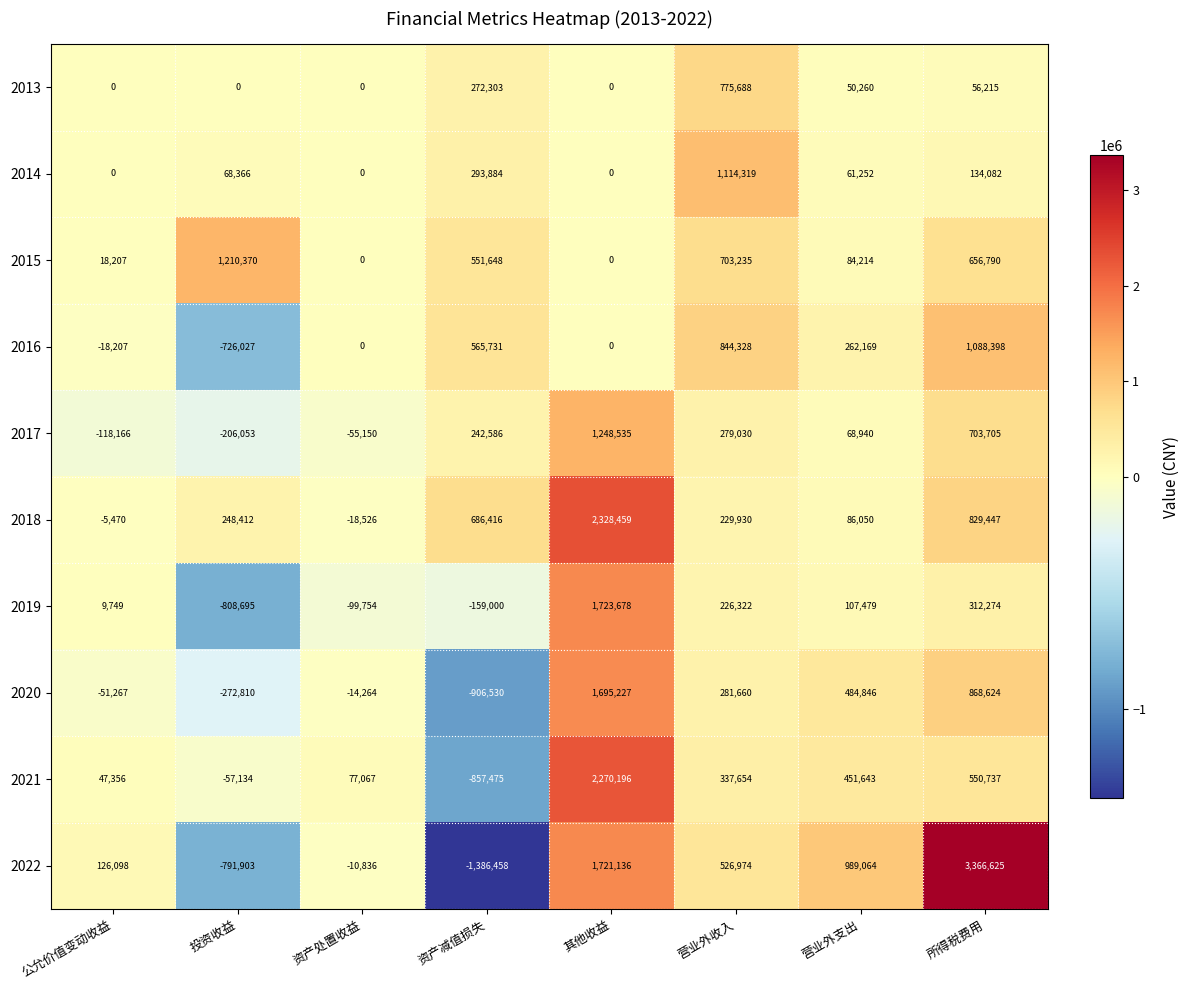

Rank the series at 所得税费用 from lowest to highest value.

2013, 2014, 2019, 2021, 2015, 2017, 2018, 2020, 2016, 2022